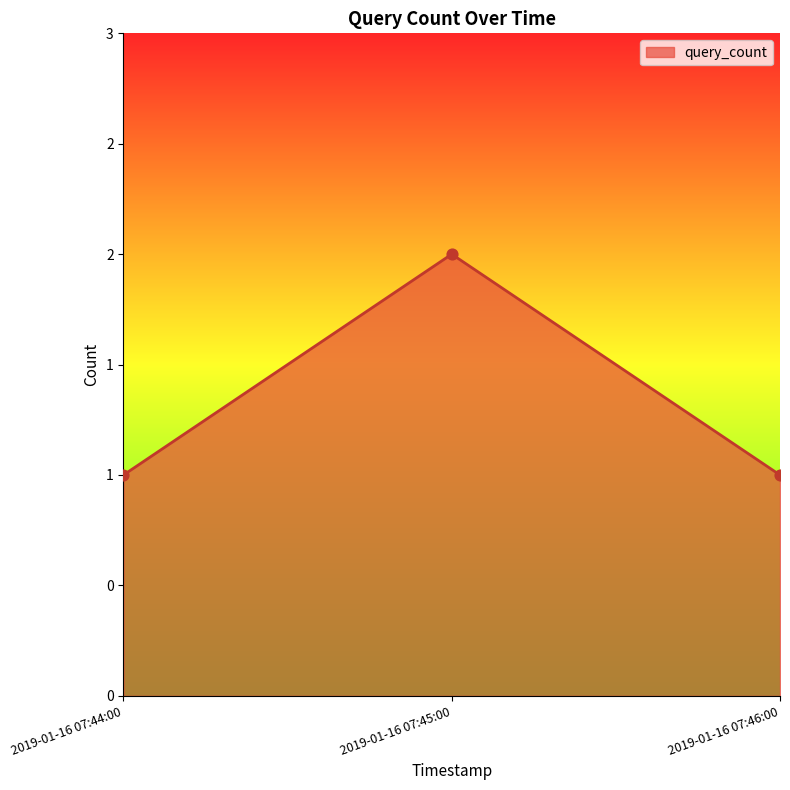

Which has a higher value, 2019-01-16 07:44:00 or 2019-01-16 07:45:00?

2019-01-16 07:45:00